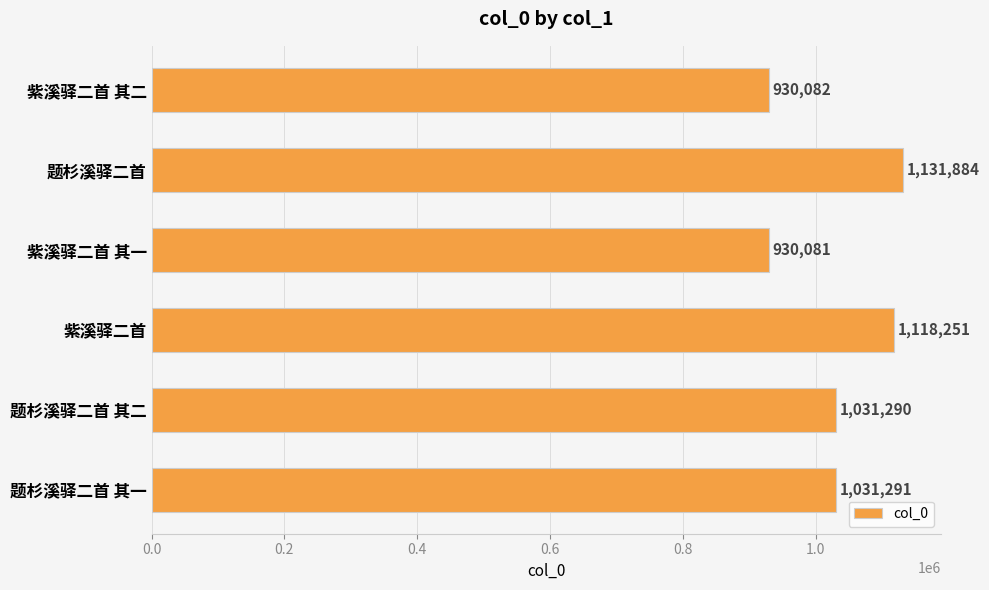

What is the label of the 2nd bar from the top?

题杉溪驿二首